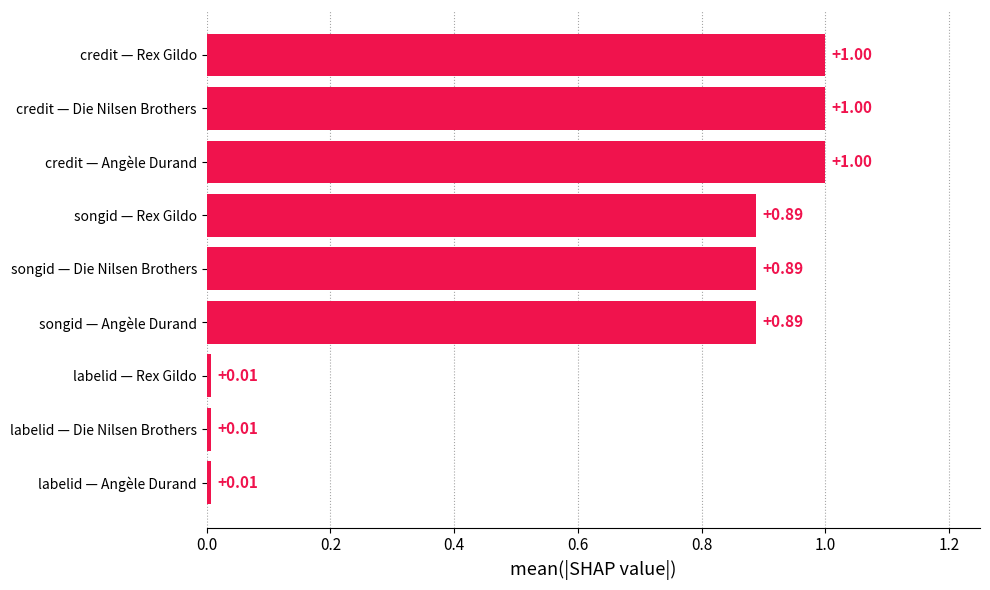

Which has a higher value, credit — Rex Gildo or labelid — Angèle Durand?

credit — Rex Gildo